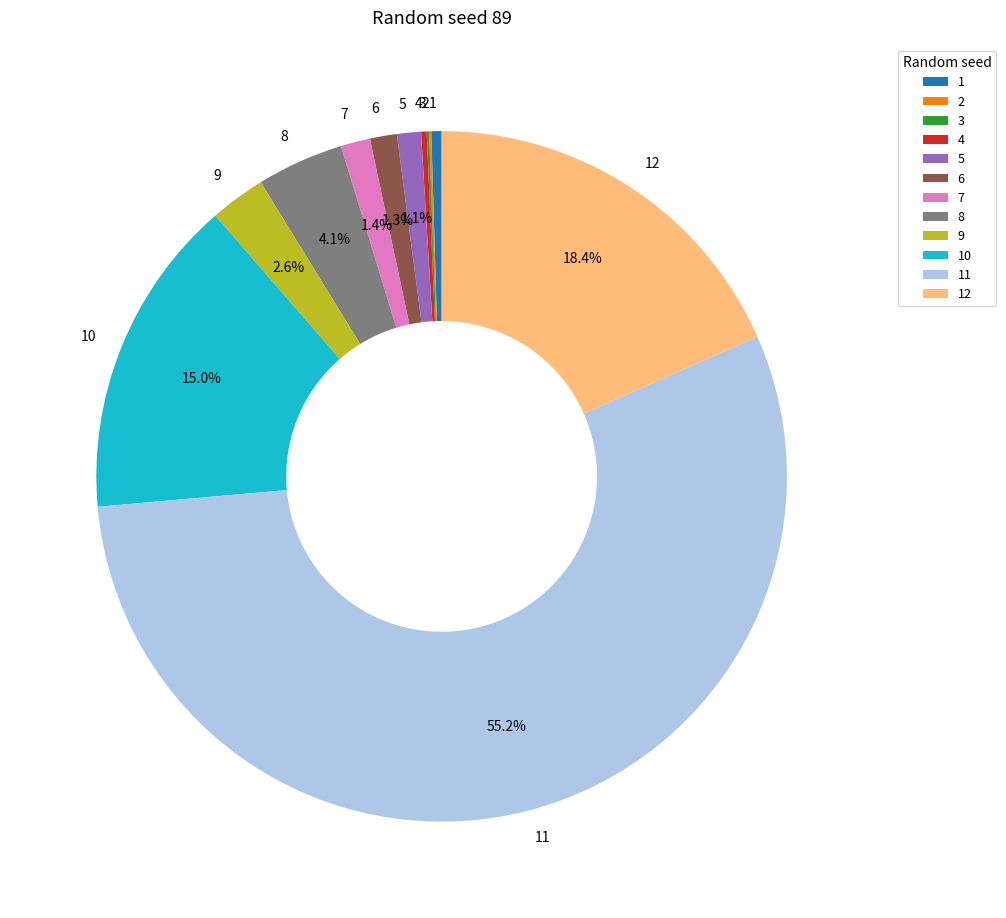

Does 11 represent more than half of the total?

Yes